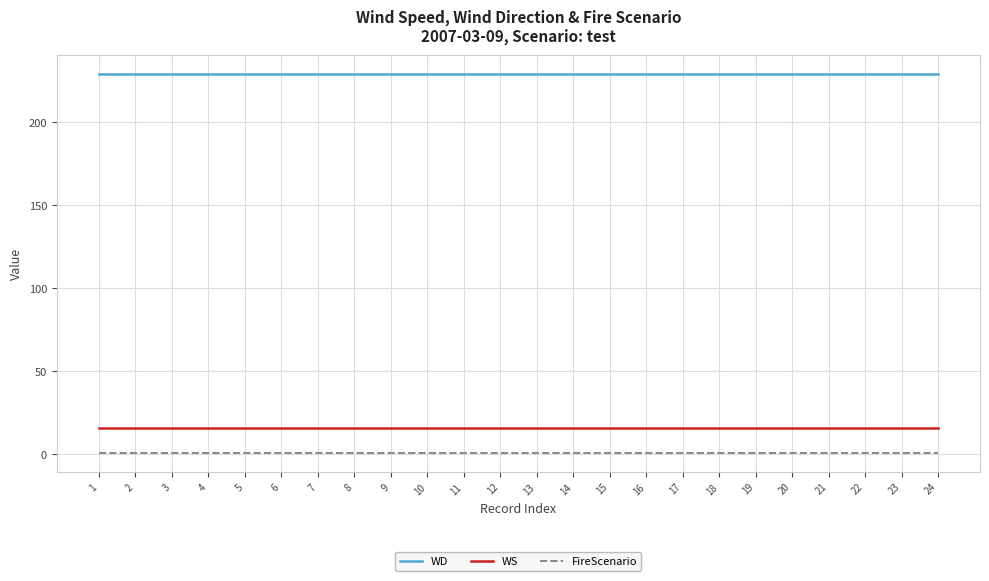

Which series has the largest total across all categories?

WD